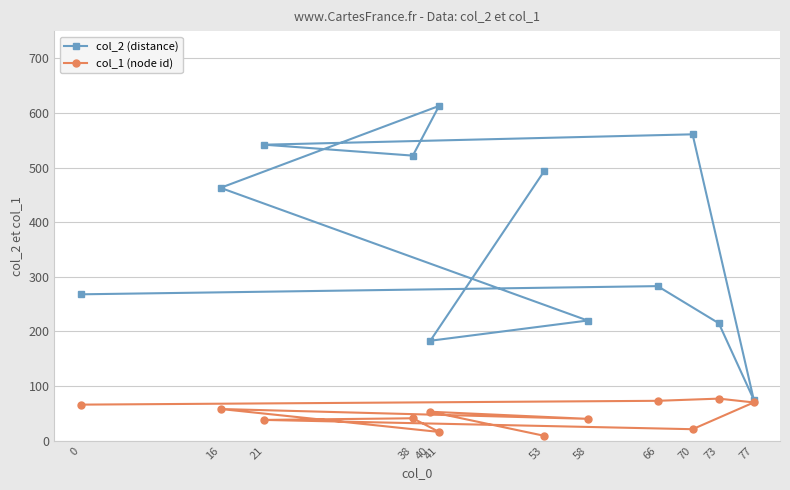

Is it true that col_2 (distance) equals 268 at 0?

True